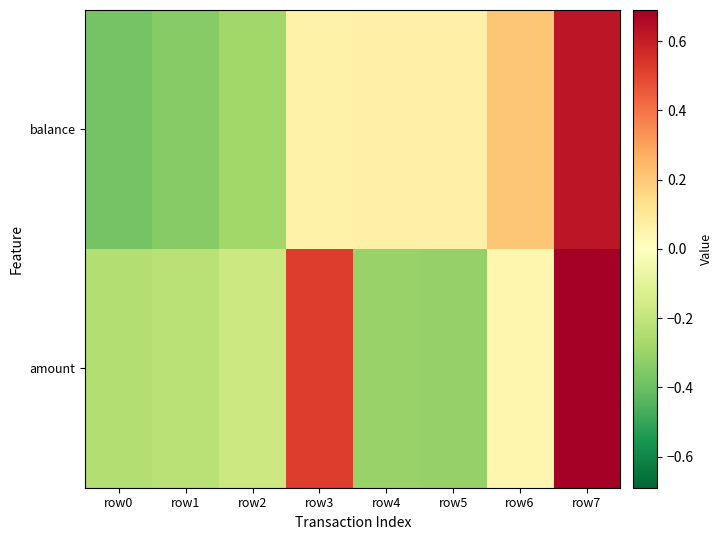

Reading left to right, transcribe all the data shown in this chart.

balance: row0=-0.4	row1=-0.3	row2=-0.3	row3=0.1	row4=0.1	row5=0.1	row6=0.2	row7=0.6
amount: row0=-0.2	row1=-0.2	row2=-0.2	row3=0.5	row4=-0.3	row5=-0.3	row6=0.0	row7=0.7